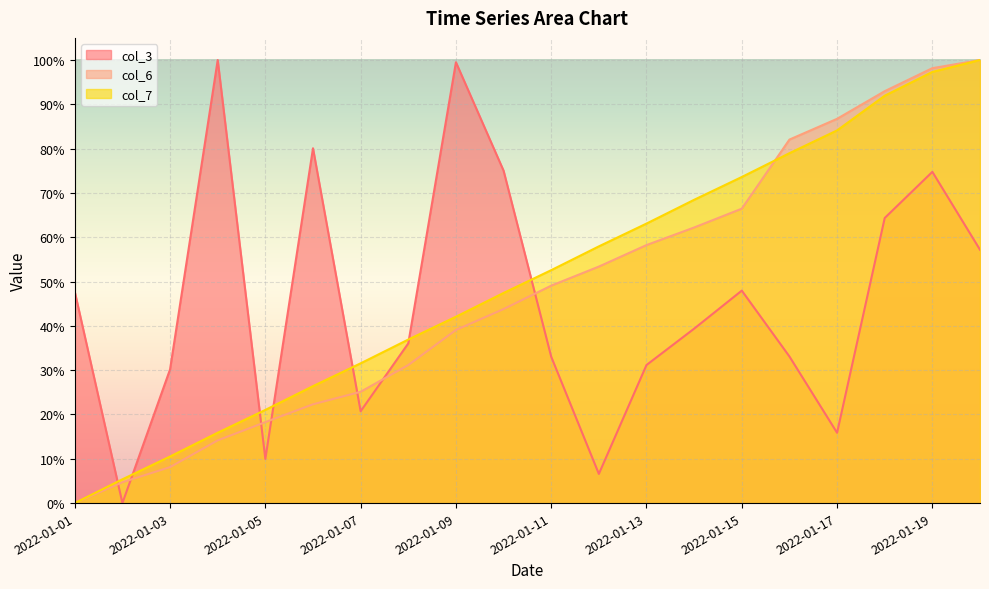

What are all the series names shown in the legend?

col_3, col_6, col_7